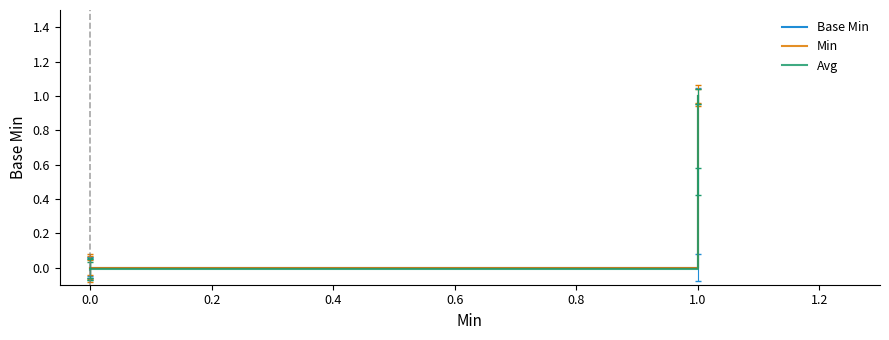

True or false: Min and Avg cross at least once.

False